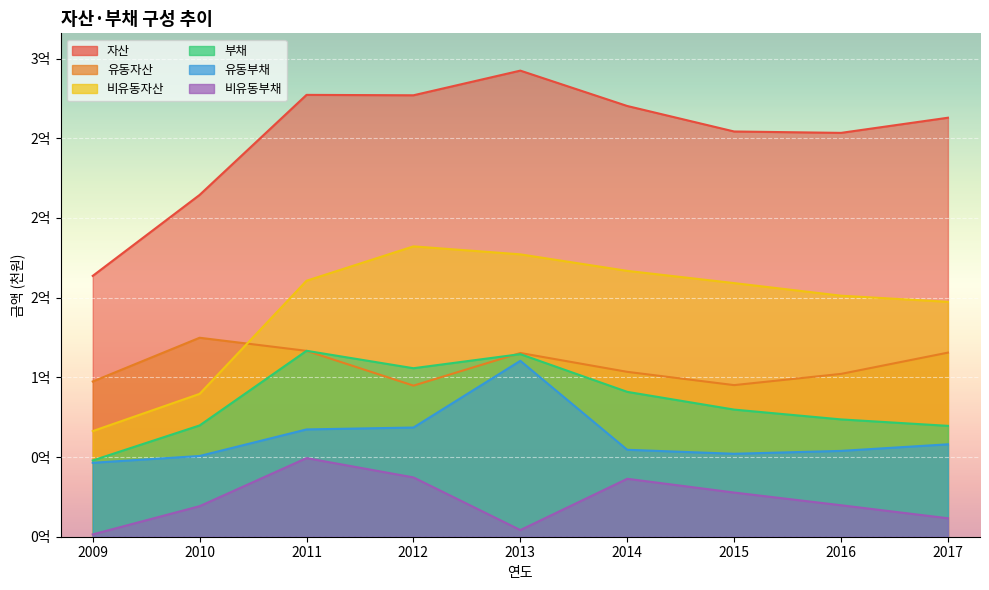

True or false: 부채 and 비유동자산 cross at least once.

False